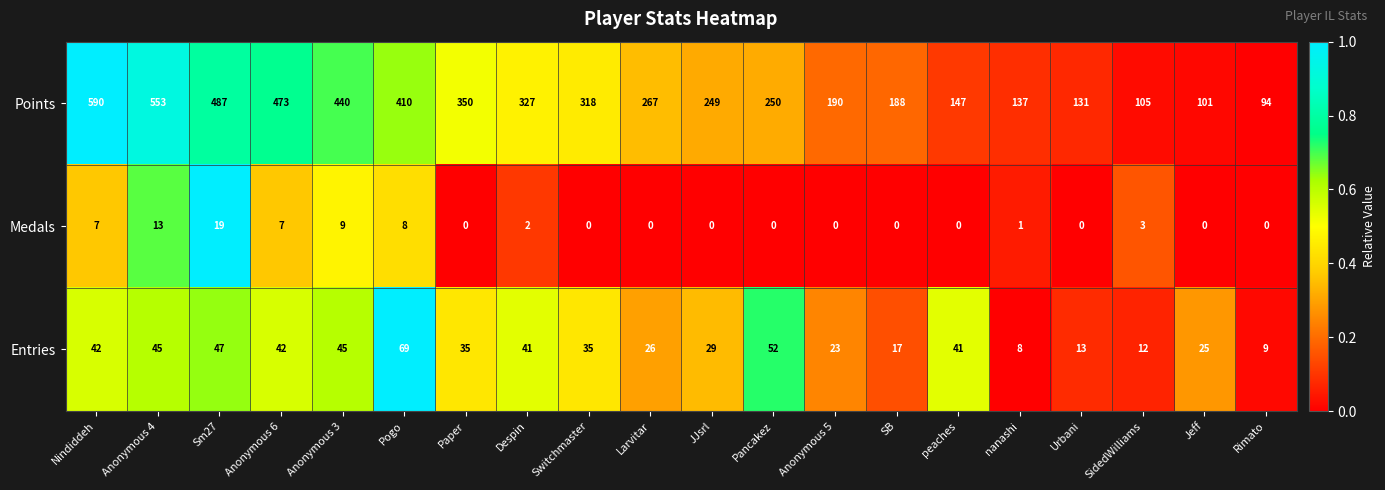

At which category is the sum across all series the highest?

Nindiddeh